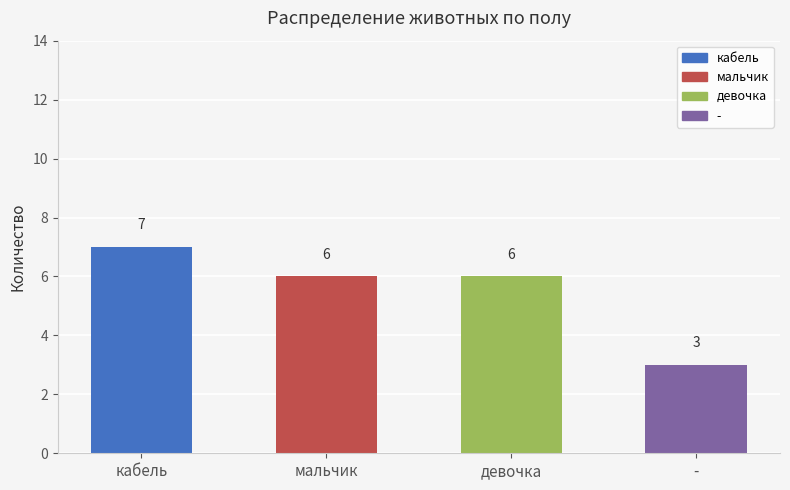

What is the value of the 1st bar from the left?

7